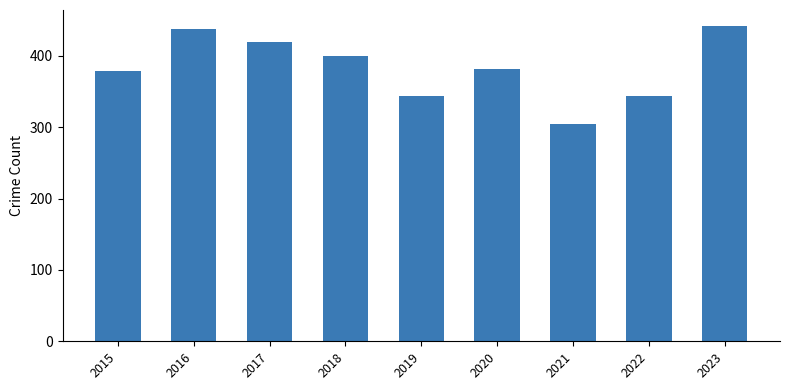

The chart shows a value of 419 at 2017. True or false?

True